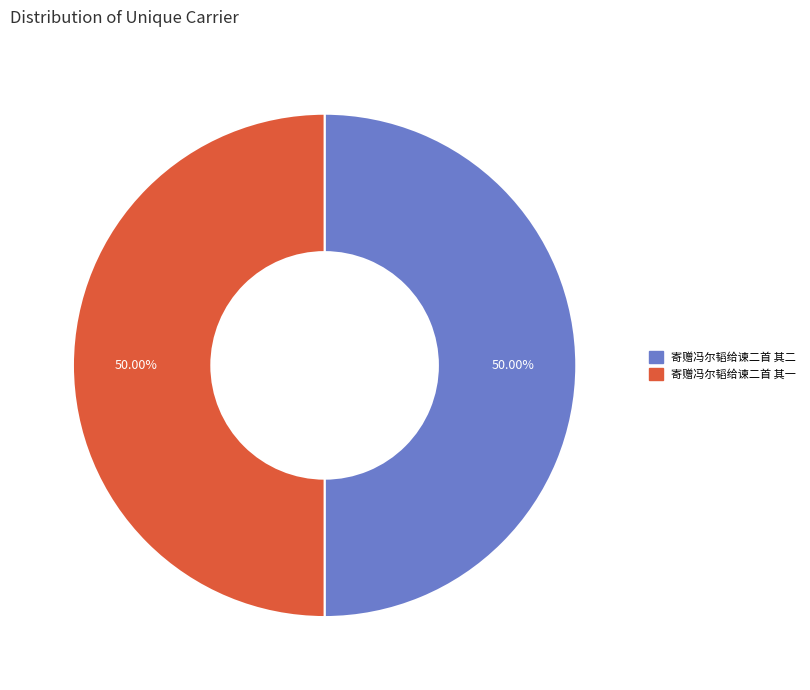

The 寄赠冯尔韬给谏二首 其二 slice represents 50% of the pie. True or false?

True